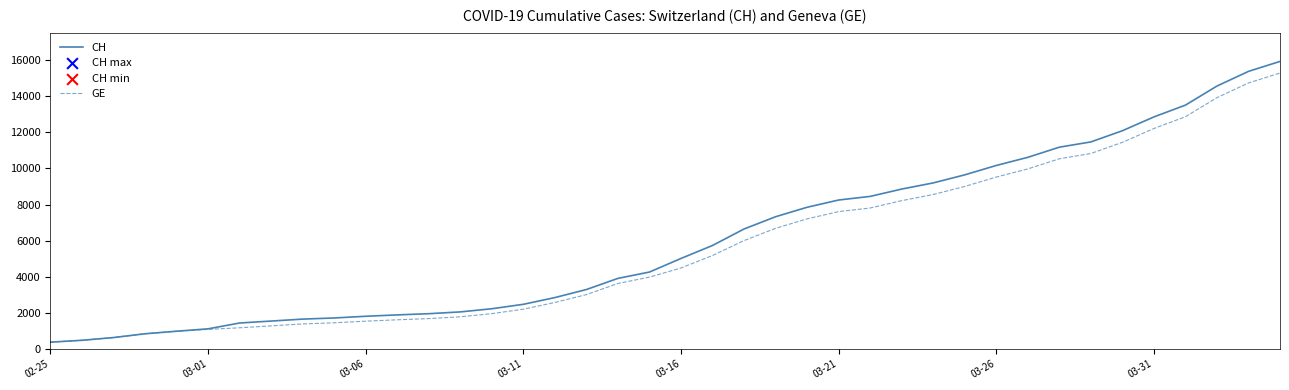

Which series has the largest total across all categories?

CH